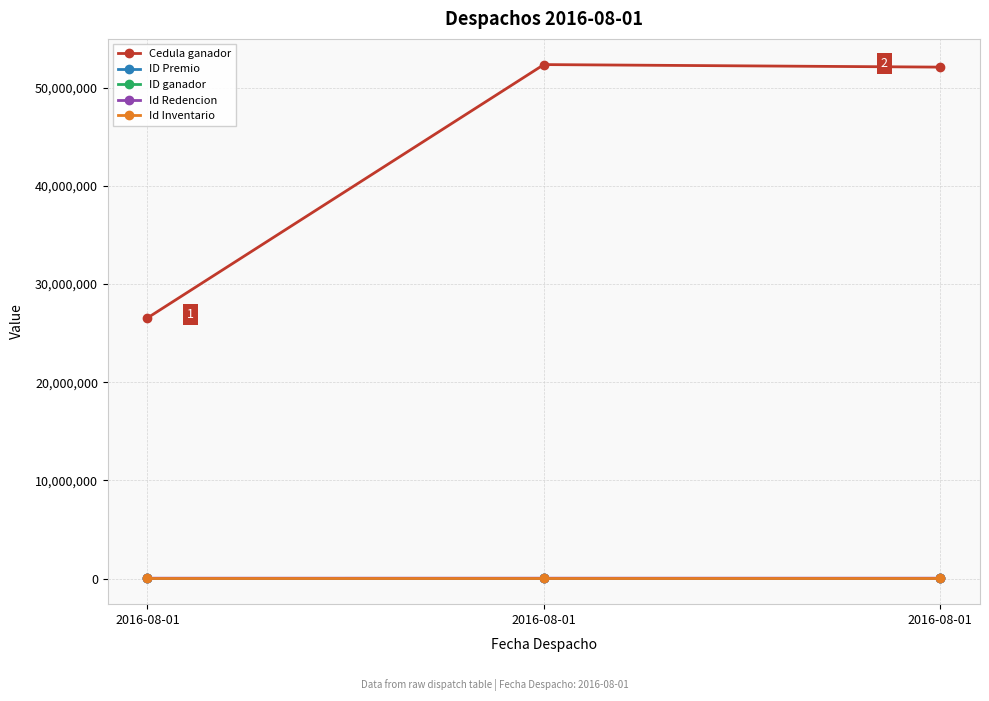

Which label corresponds to the smallest value in the chart?

2016-08-01